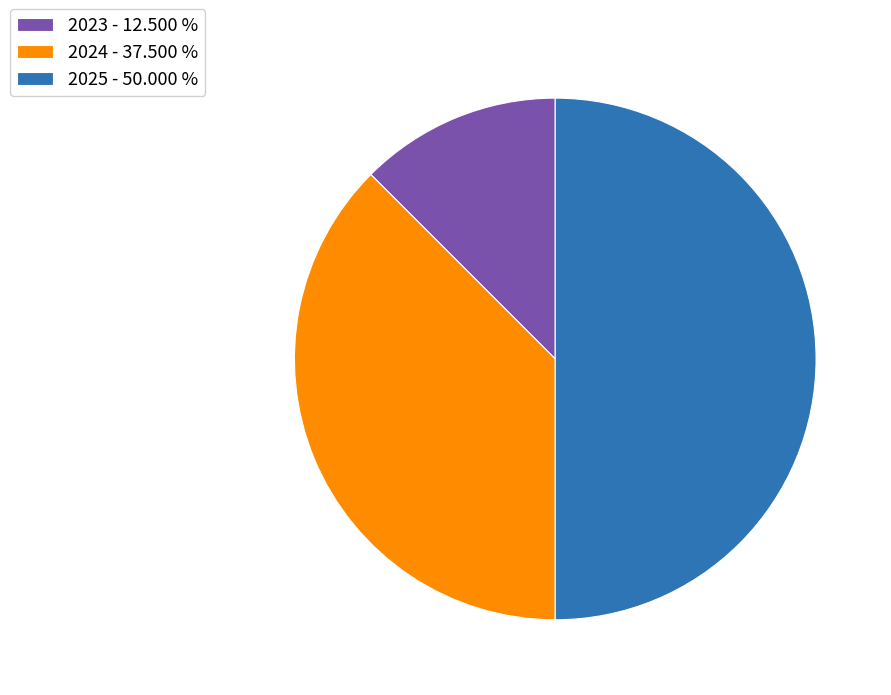

Between 2023 and 2025, which is larger?

2025